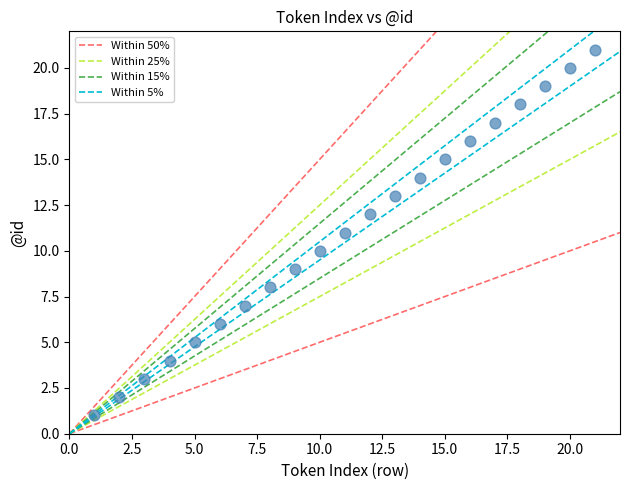

What is the range of Y values (max minus min)?

20